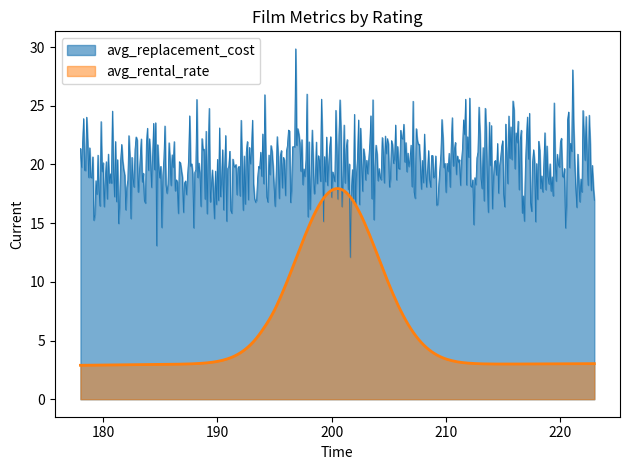

True or false: min_rental_rate has more than 0 interior local peaks.

False